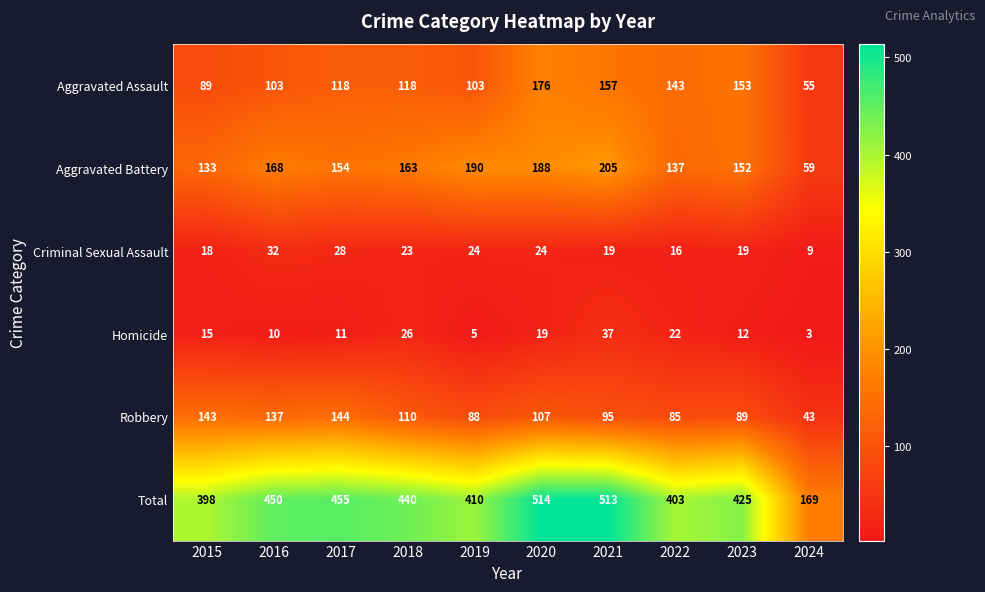

What is the average value of the Total series?

418